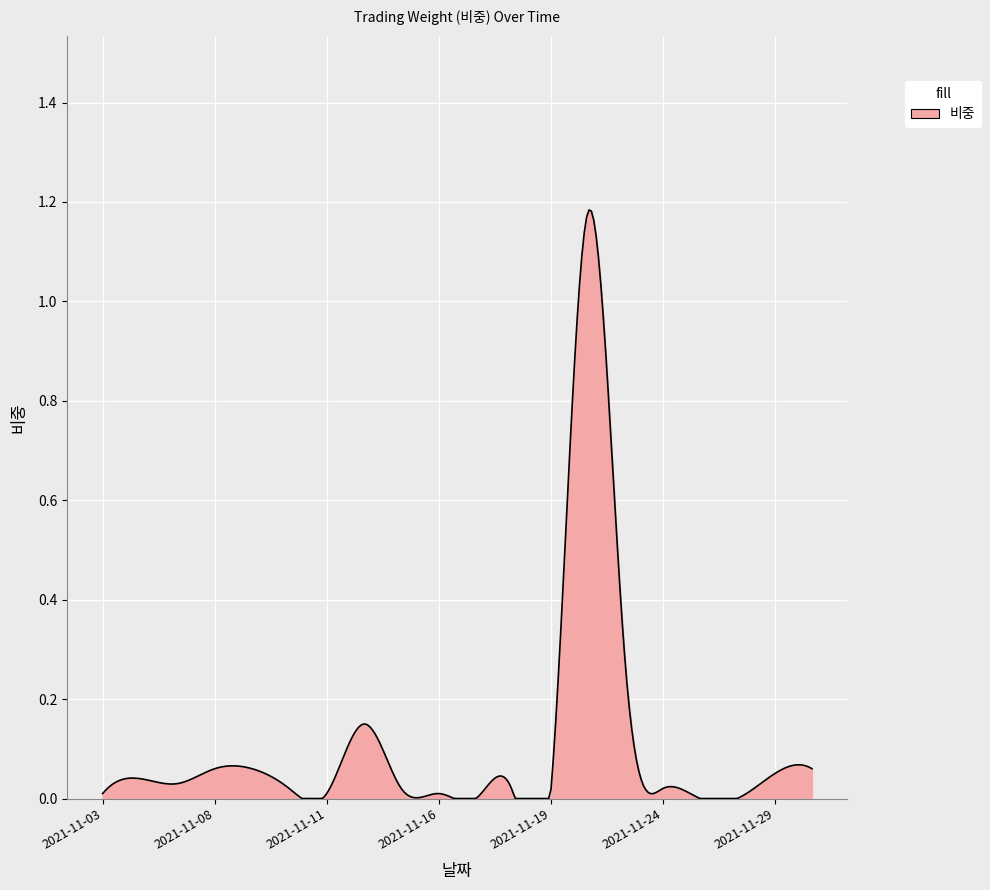

Reading right to left, what are all the values shown in this chart?

0.1	0.1	0.0	0.0	0.0	0.3	1.2	0.0	0.0	0.0	0.0	0.0	0.1	0.0	0.0	0.1	0.1	0.0	0.0	0.0